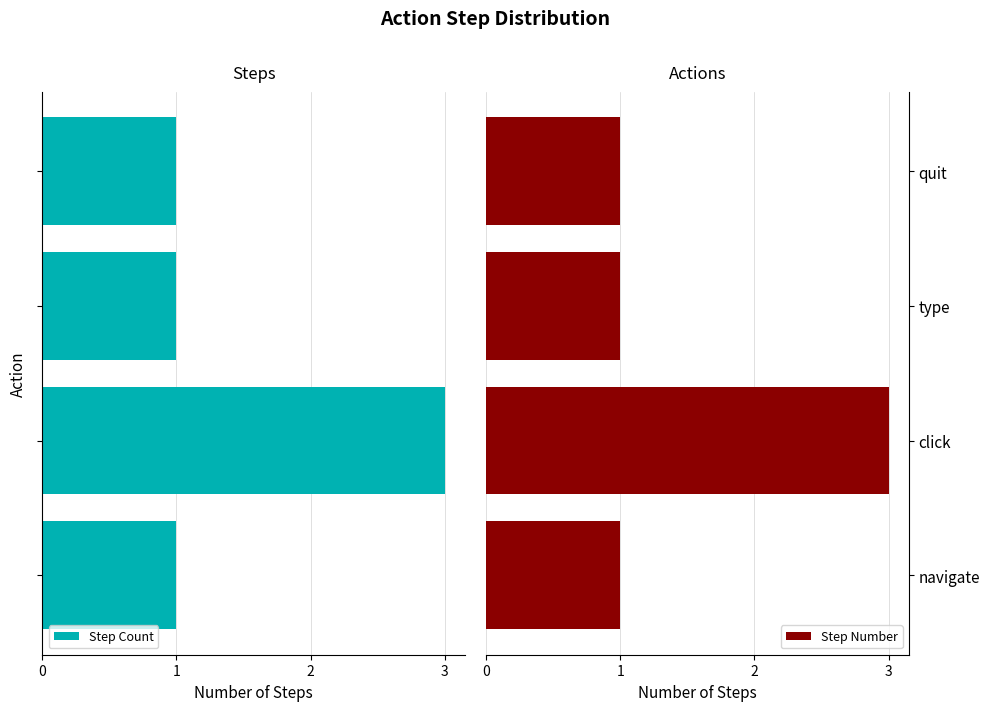

How many distinct data groups are displayed?

2